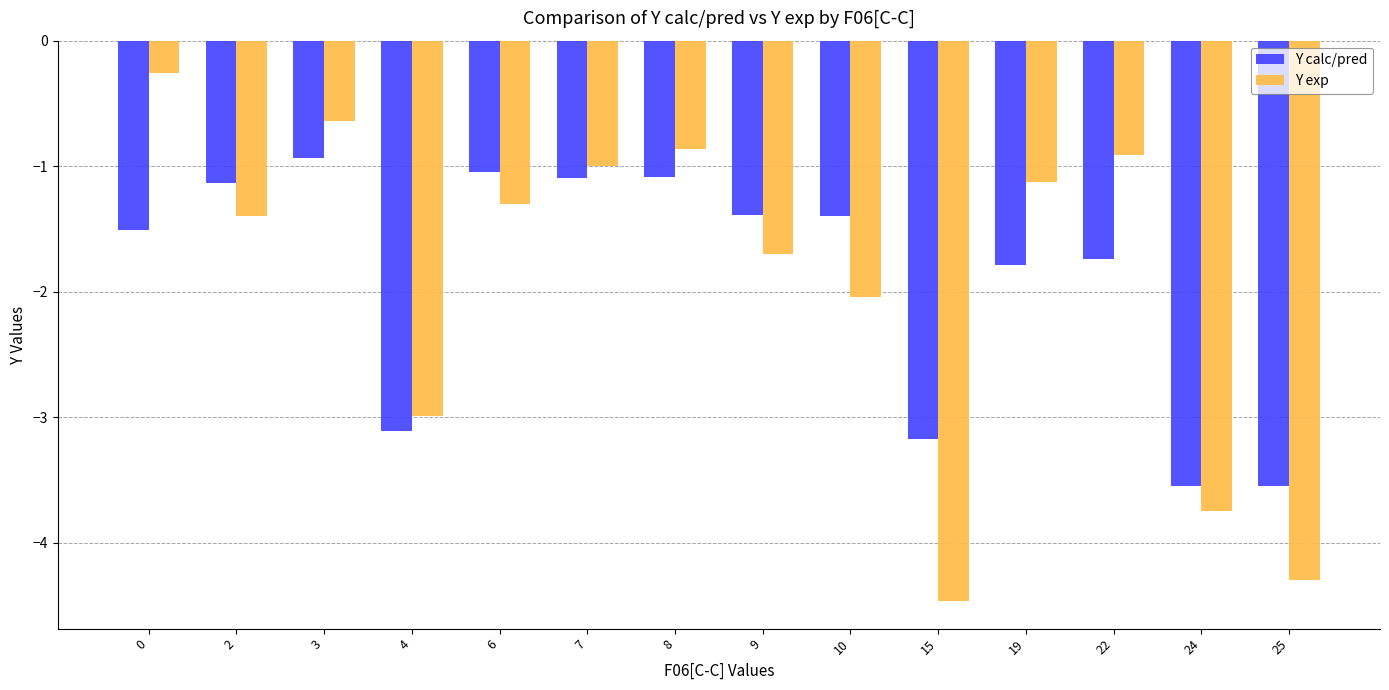

Rank the categories by Y exp value from highest to lowest.

0, 3, 8, 22, 7, 19, 6, 2, 9, 10, 4, 24, 25, 15